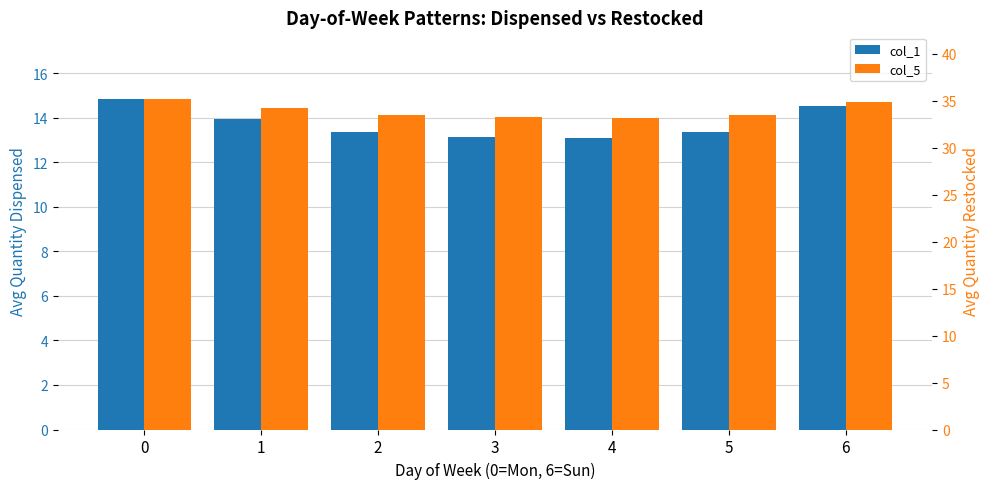

Rank the categories by col_5 value from highest to lowest.

0, 6, 1, 2, 5, 3, 4